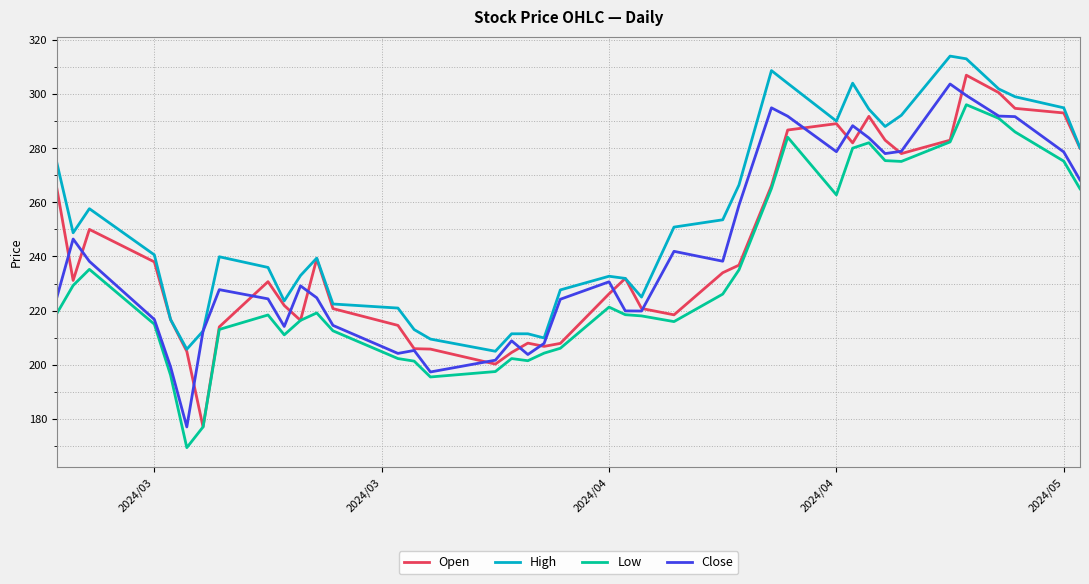

What is the smallest value displayed?

169.4